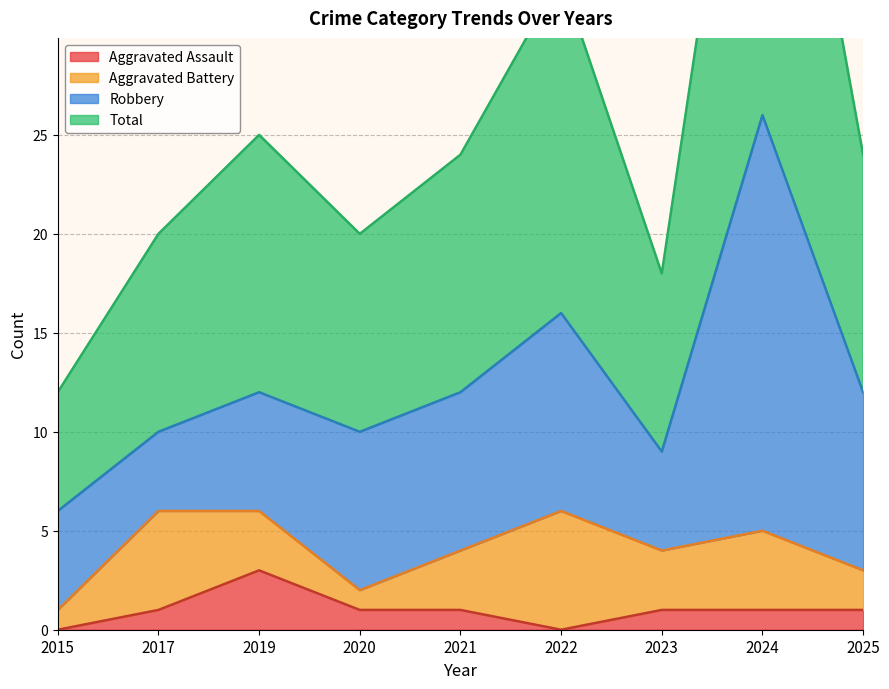

True or false: Aggravated Assault and Total cross at least once.

False